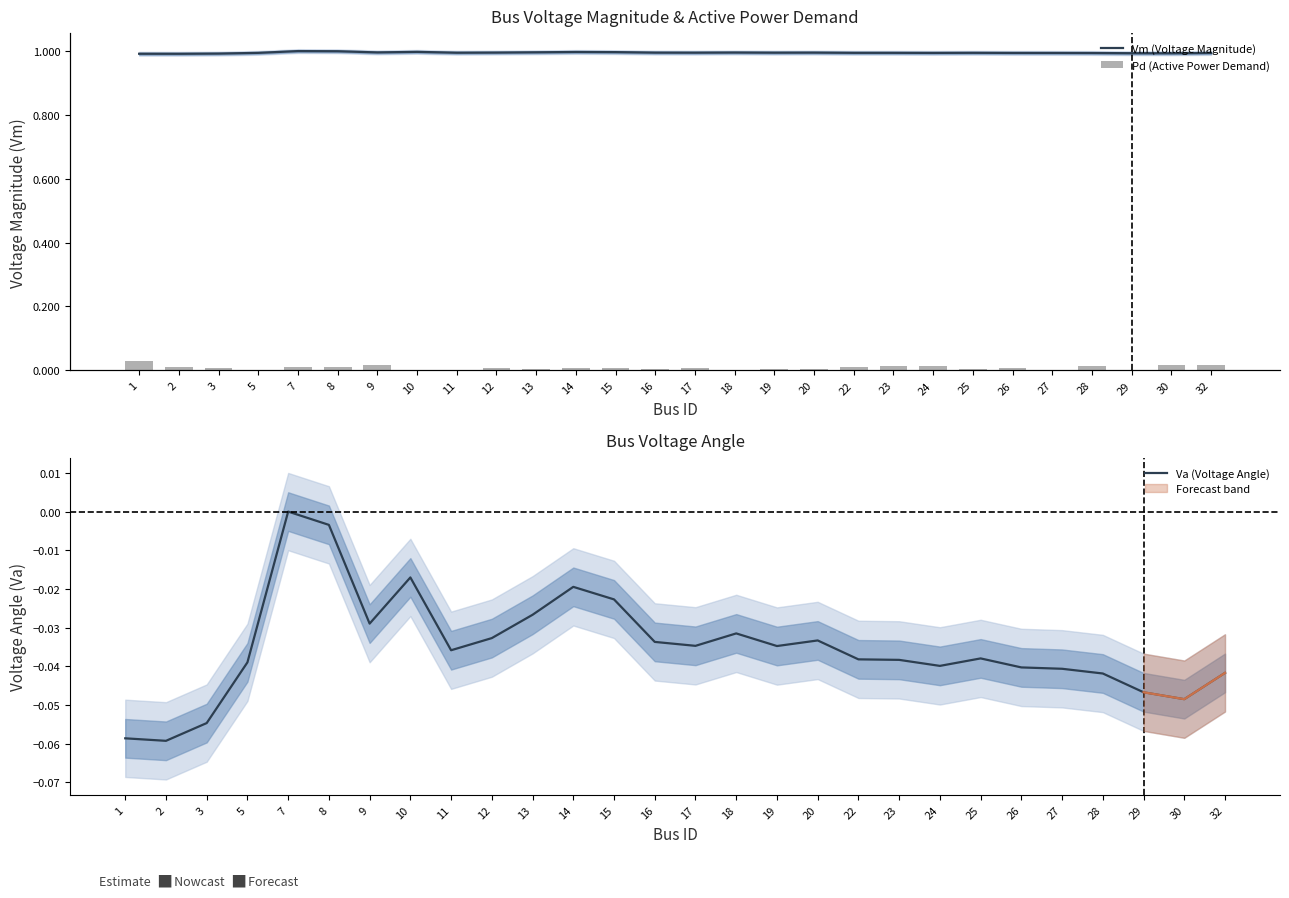

True or false: Pd (Active Power Demand) has a value of -0.0 at 5.

False